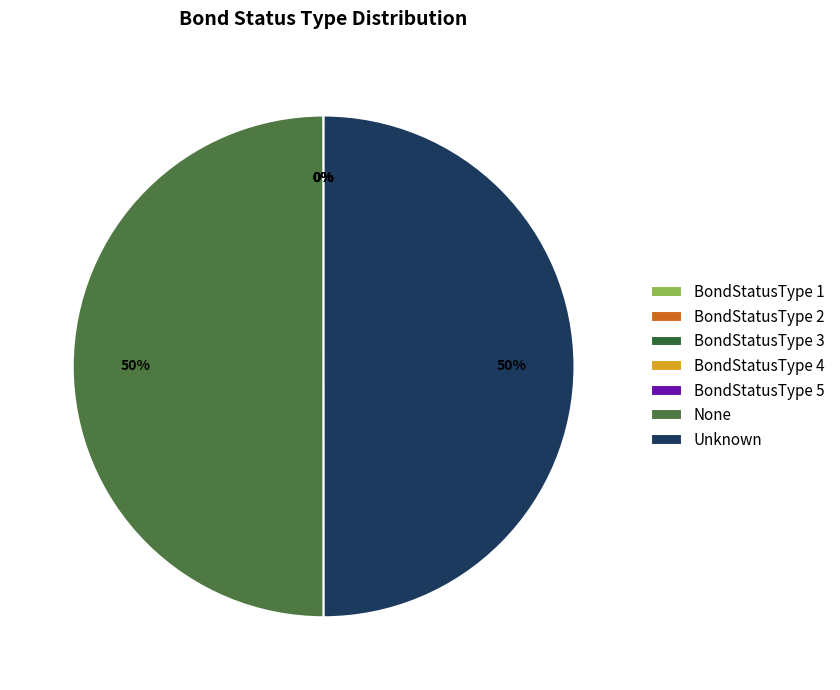

To the nearest percent, what is the average slice percentage?

14%